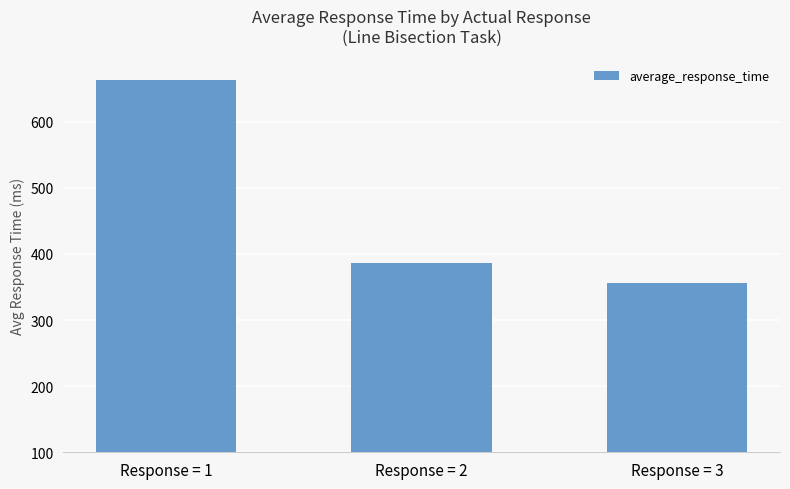

Are the bars horizontal?

No